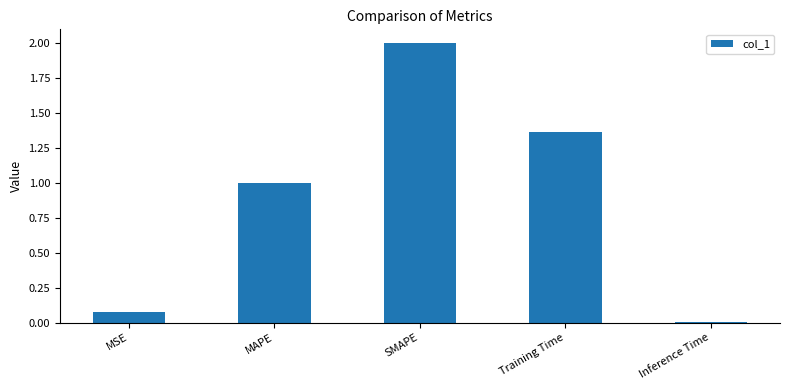

Where does the data first go above 1?

MAPE